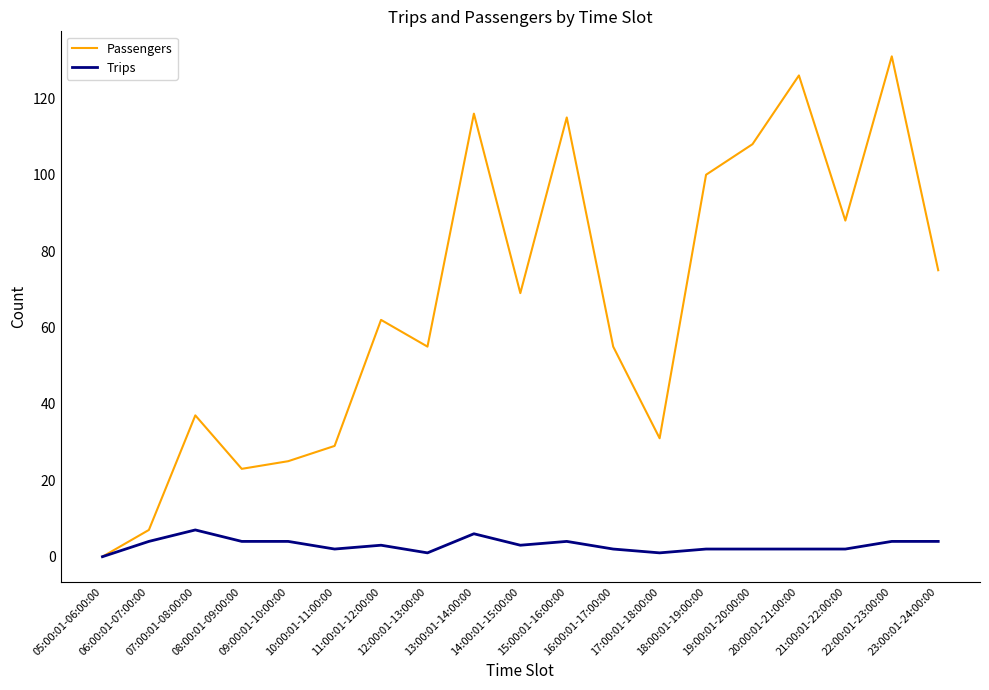

Reading left to right, what are all the values shown in this chart?

Passengers: 05:00:01-06:00:00=0	06:00:01-07:00:00=7	07:00:01-08:00:00=37	08:00:01-09:00:00=23	09:00:01-10:00:00=25	10:00:01-11:00:00=29	11:00:01-12:00:00=62	12:00:01-13:00:00=55	13:00:01-14:00:00=116	14:00:01-15:00:00=69	15:00:01-16:00:00=115	16:00:01-17:00:00=55	17:00:01-18:00:00=31	18:00:01-19:00:00=100	19:00:01-20:00:00=108	20:00:01-21:00:00=126	21:00:01-22:00:00=88	22:00:01-23:00:00=131	23:00:01-24:00:00=75
Trips: 05:00:01-06:00:00=0	06:00:01-07:00:00=4	07:00:01-08:00:00=7	08:00:01-09:00:00=4	09:00:01-10:00:00=4	10:00:01-11:00:00=2	11:00:01-12:00:00=3	12:00:01-13:00:00=1	13:00:01-14:00:00=6	14:00:01-15:00:00=3	15:00:01-16:00:00=4	16:00:01-17:00:00=2	17:00:01-18:00:00=1	18:00:01-19:00:00=2	19:00:01-20:00:00=2	20:00:01-21:00:00=2	21:00:01-22:00:00=2	22:00:01-23:00:00=4	23:00:01-24:00:00=4